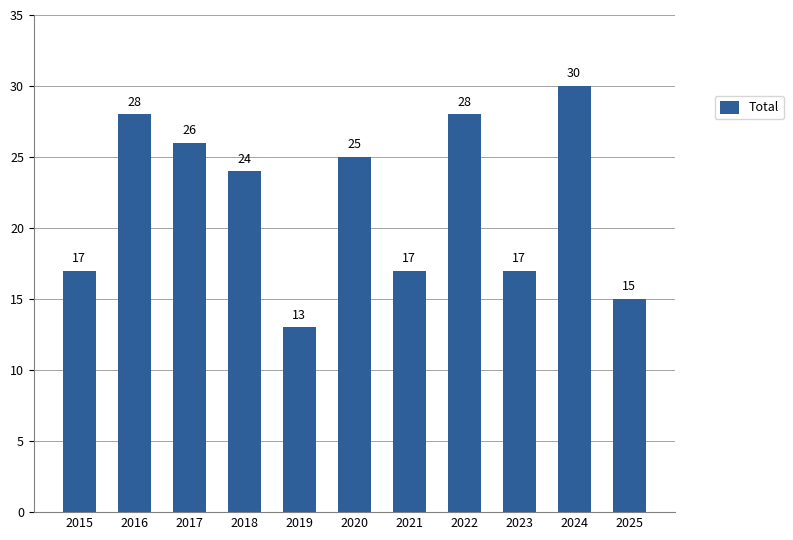

How many bars are there in total?

11